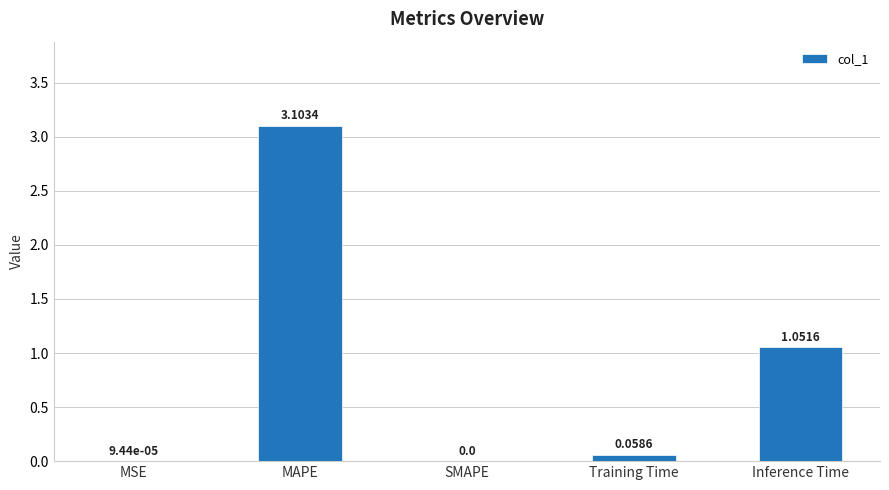

Where is the data nearest to the value 1?

Inference Time